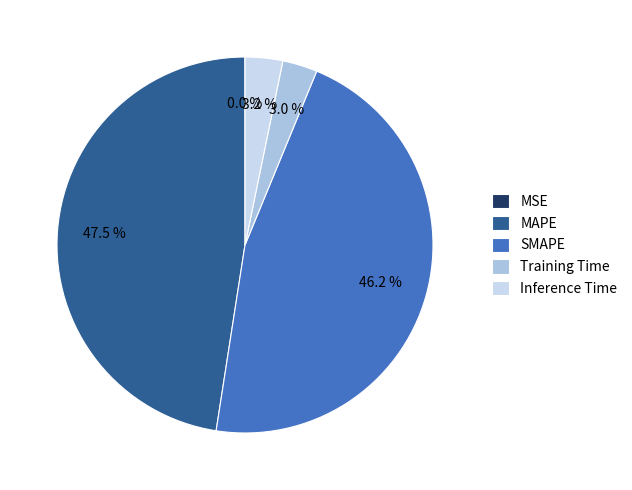

To the nearest percent, what percentage of the pie is Inference Time?

3%